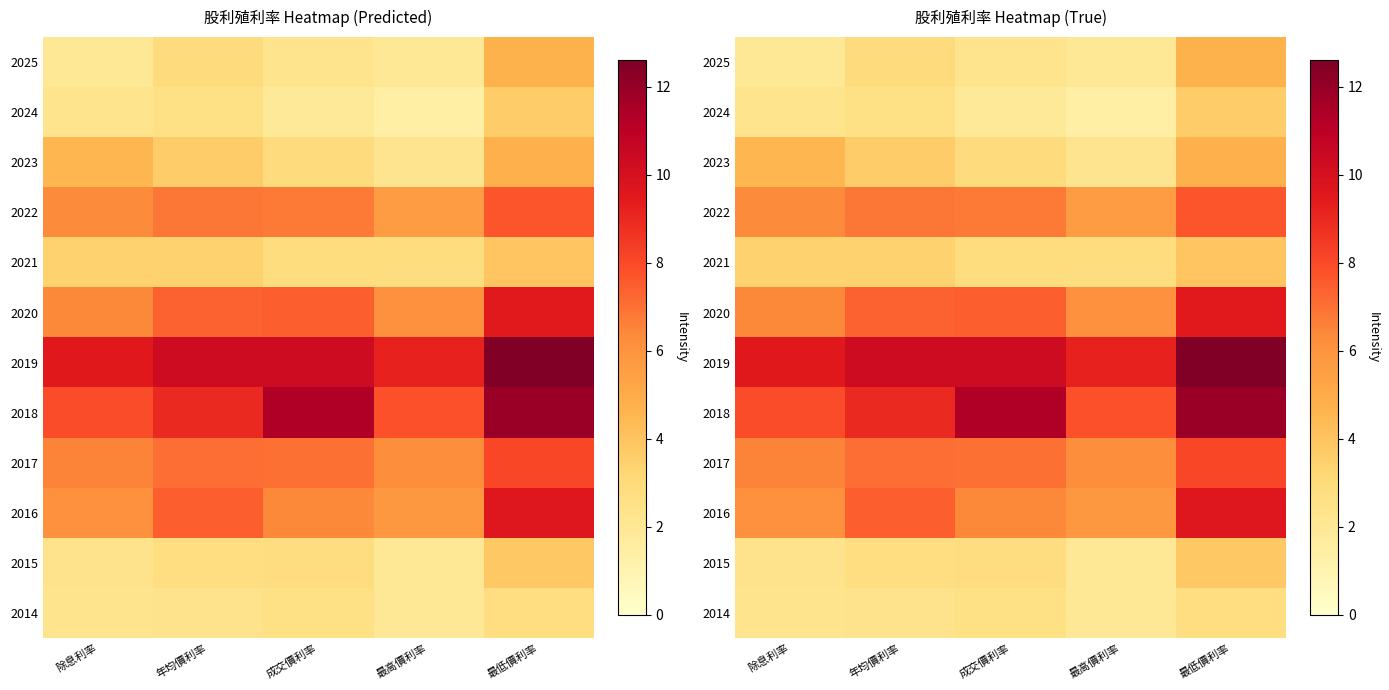

Rank the series by their maximum value, from lowest to highest.

2014, 2024, 2015, 2021, 2025, 2023, 2022, 2017, 2020, 2016, 2018, 2019